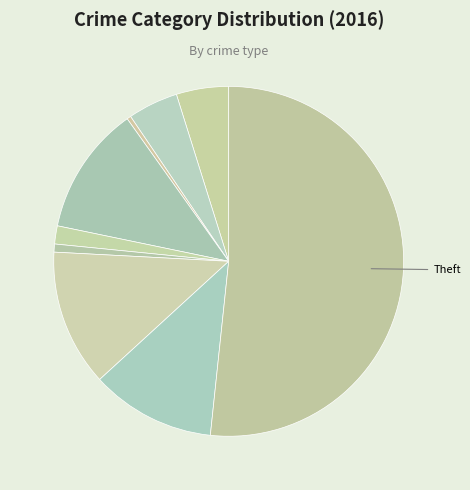

How many slices are in this pie chart?

9